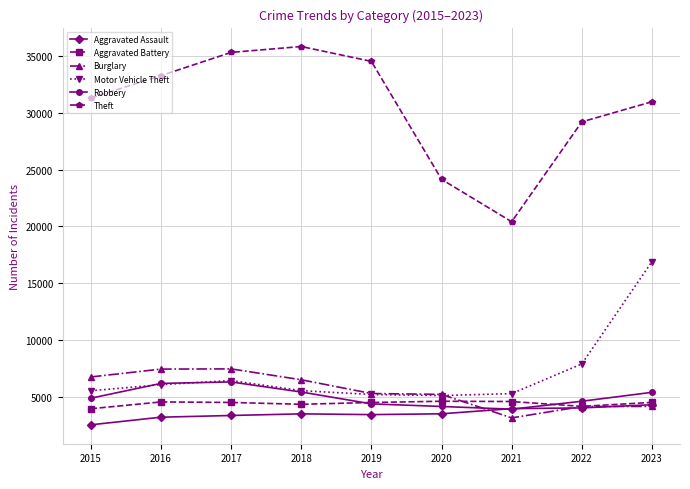

At which category is the sum across all series the highest?

2023